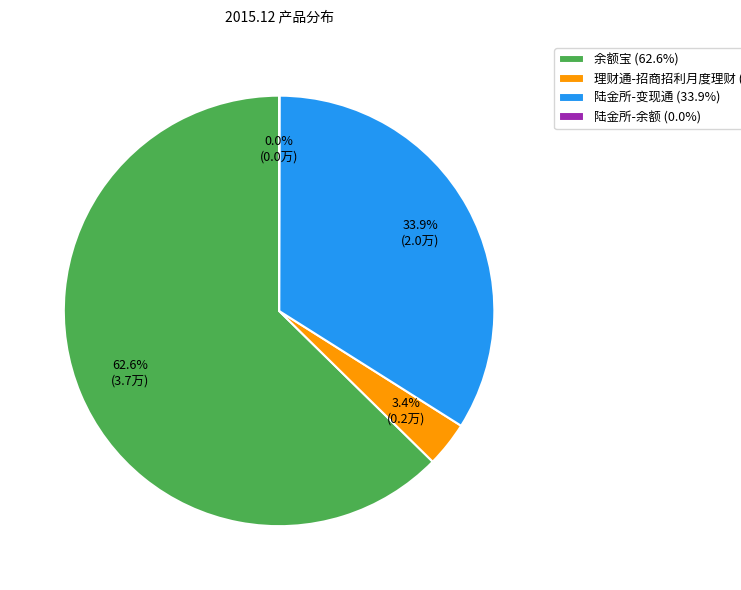

The 陆金所-变现通 slice represents 34% of the pie. True or false?

True